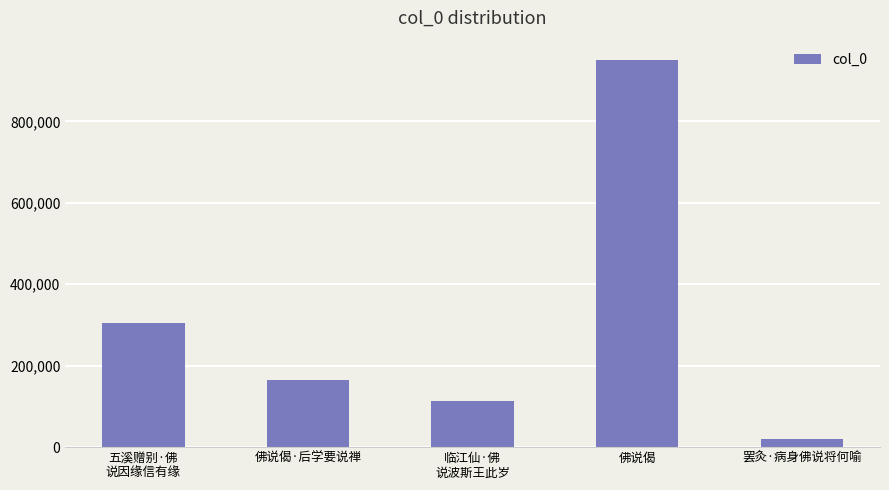

True or false: the data shows 950469 at 佛说偈.

True